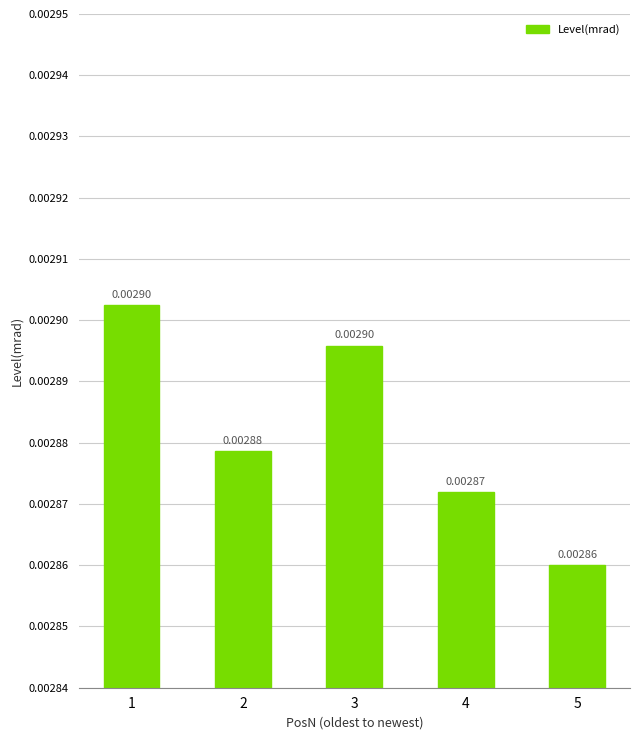

Are the bars grouped side by side (vs. stacked)?

No